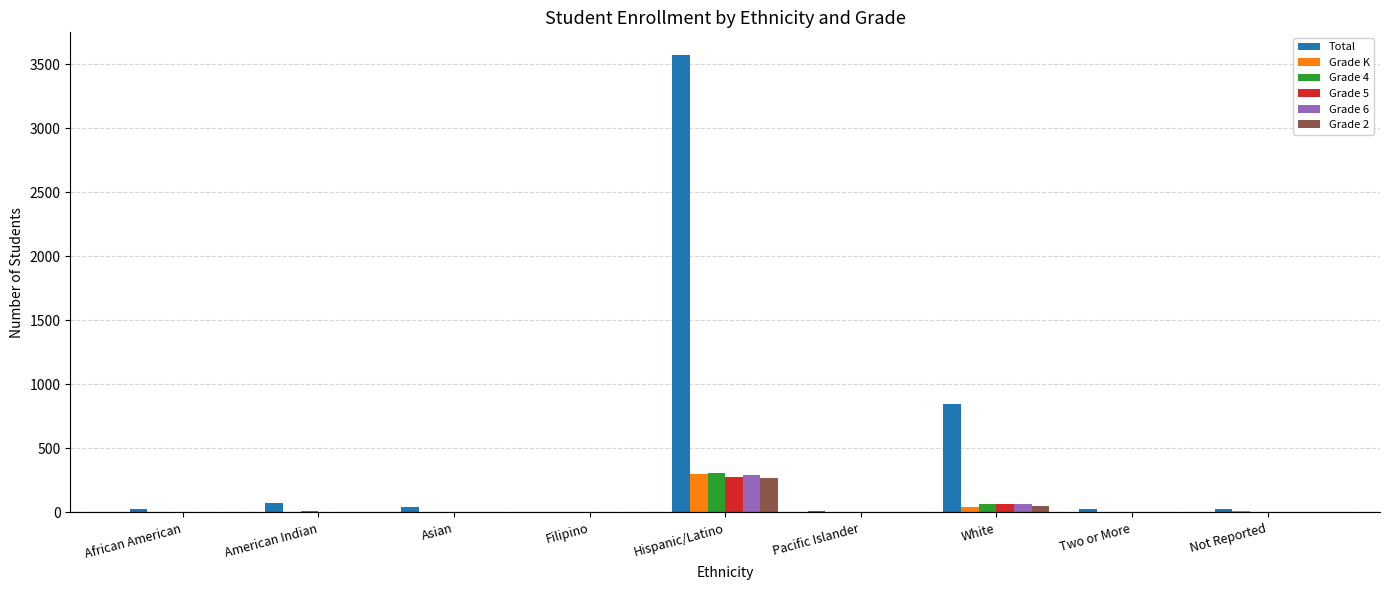

At which category is the sum across all series the highest?

Hispanic/Latino